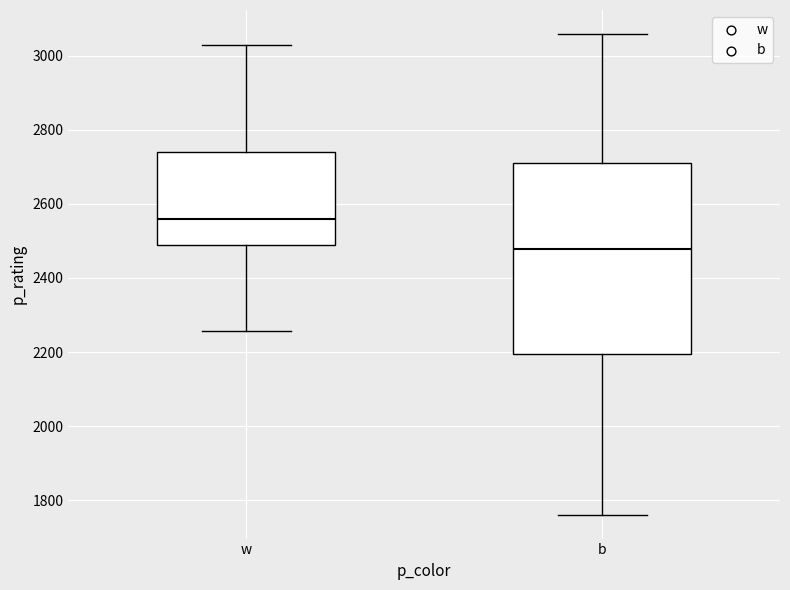

Where does the lower whisker of the box for w end on the y-axis? The values are not printed on the chart, so give them approximately, as read against the axis.

2260